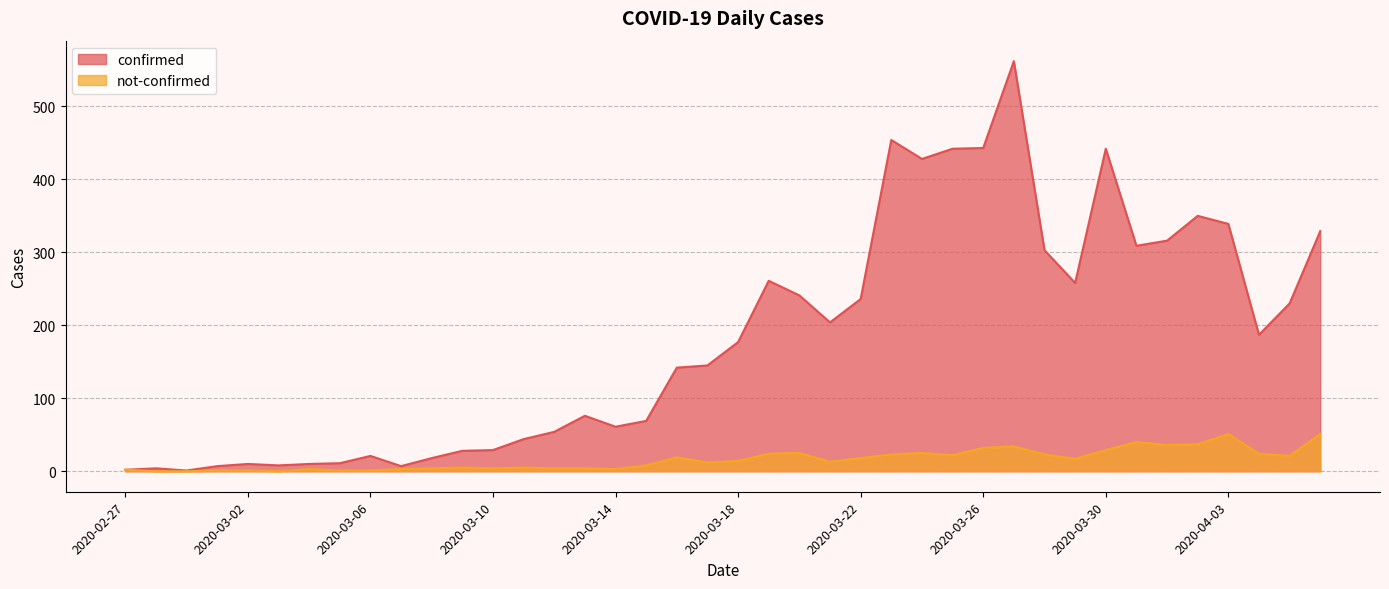

How many series are shown in this chart?

2